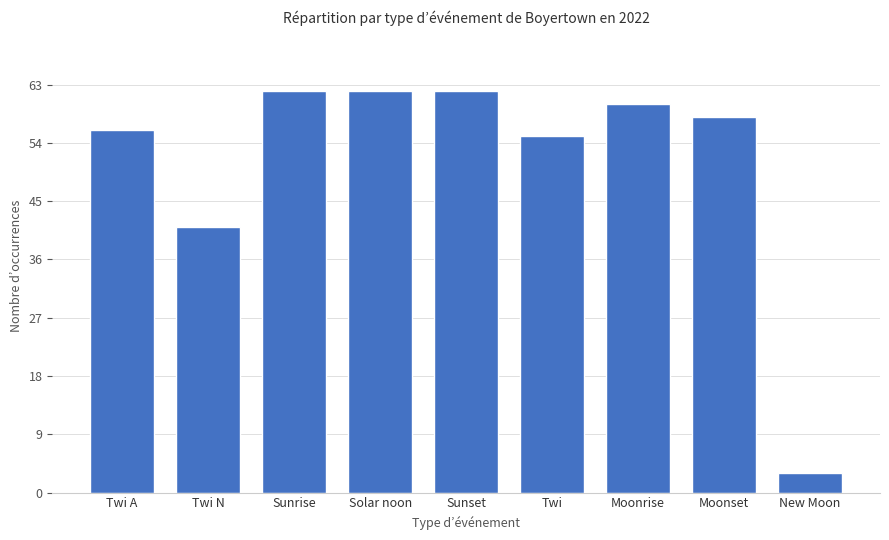

What is the value of the 6th bar from the left?

55